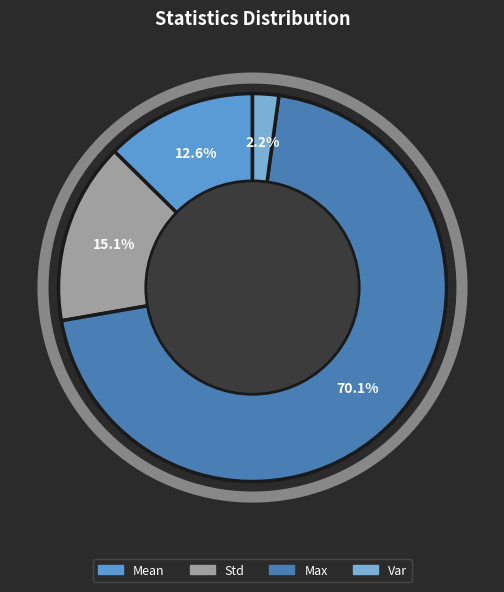

How many segments does this pie chart have?

4